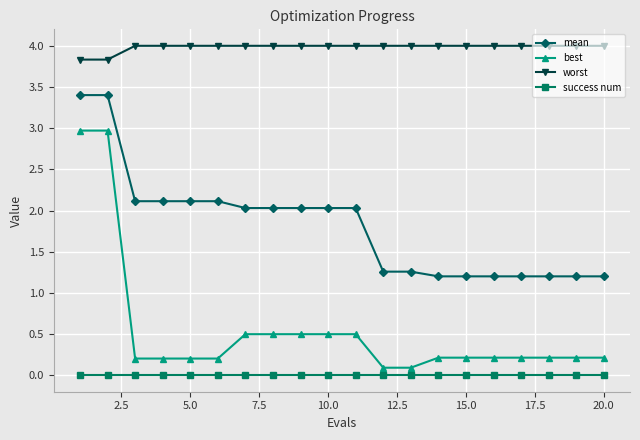

Rank the series by their maximum value, from highest to lowest.

worst, mean, best, success num